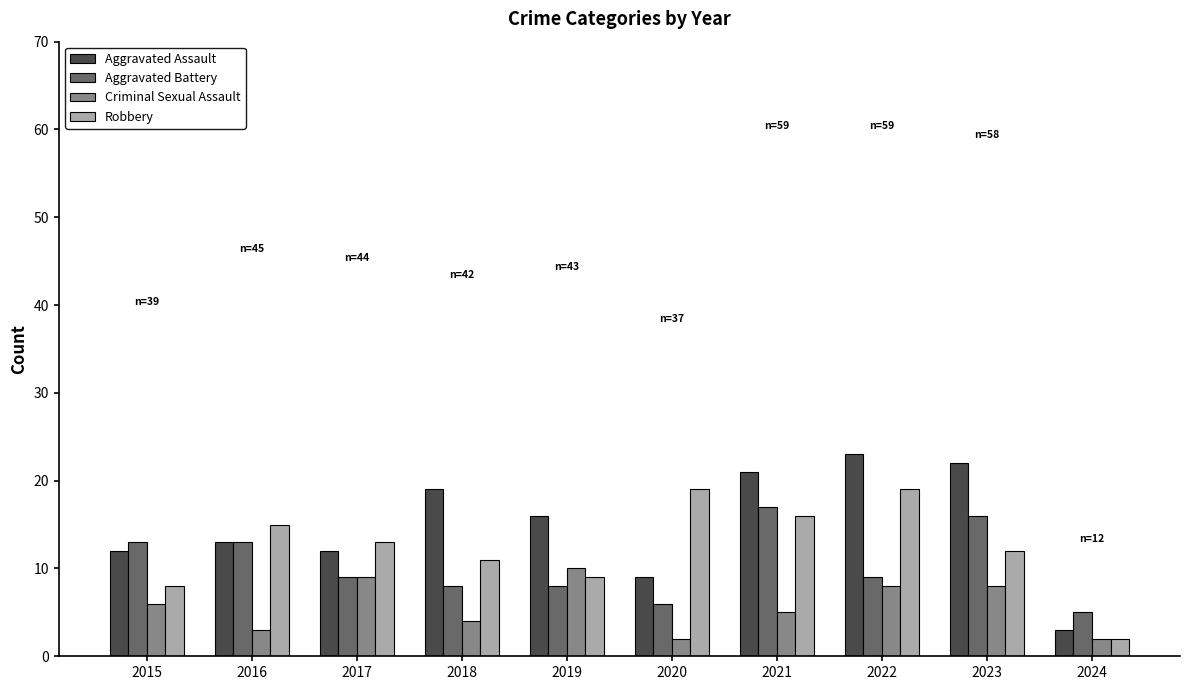

Rank the series by their maximum value, from lowest to highest.

Criminal Sexual Assault, Aggravated Battery, Robbery, Aggravated Assault